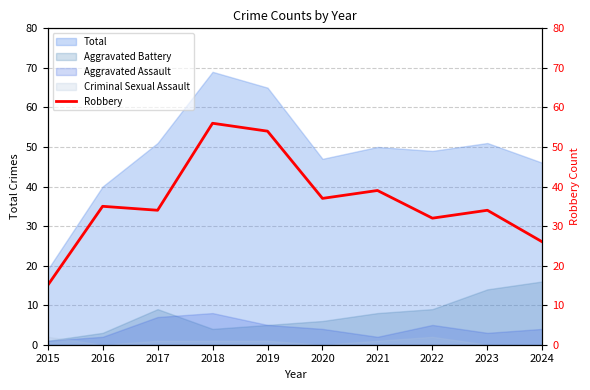

What is the value of the 4th point from the left?

56